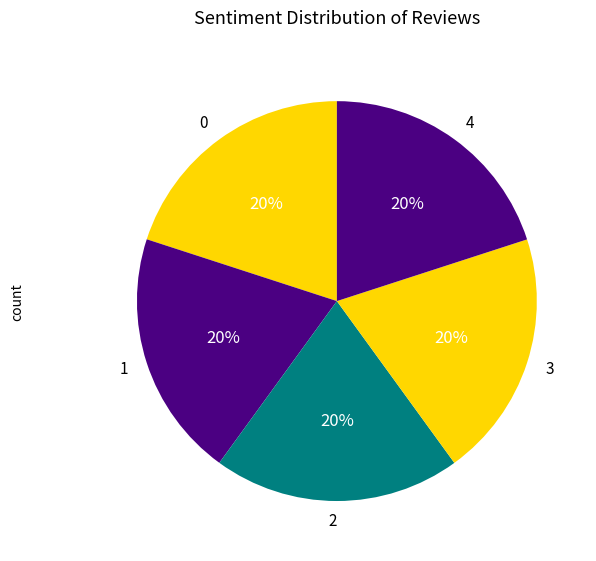

How many segments does this pie chart have?

5